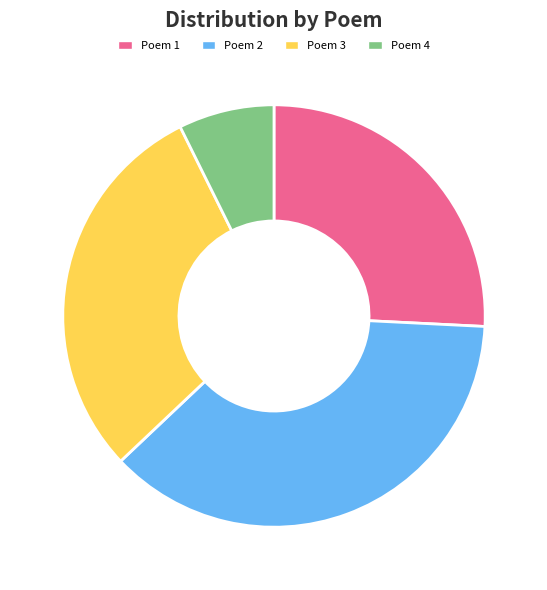

Between Poem 2 and Poem 1, which is larger?

Poem 2